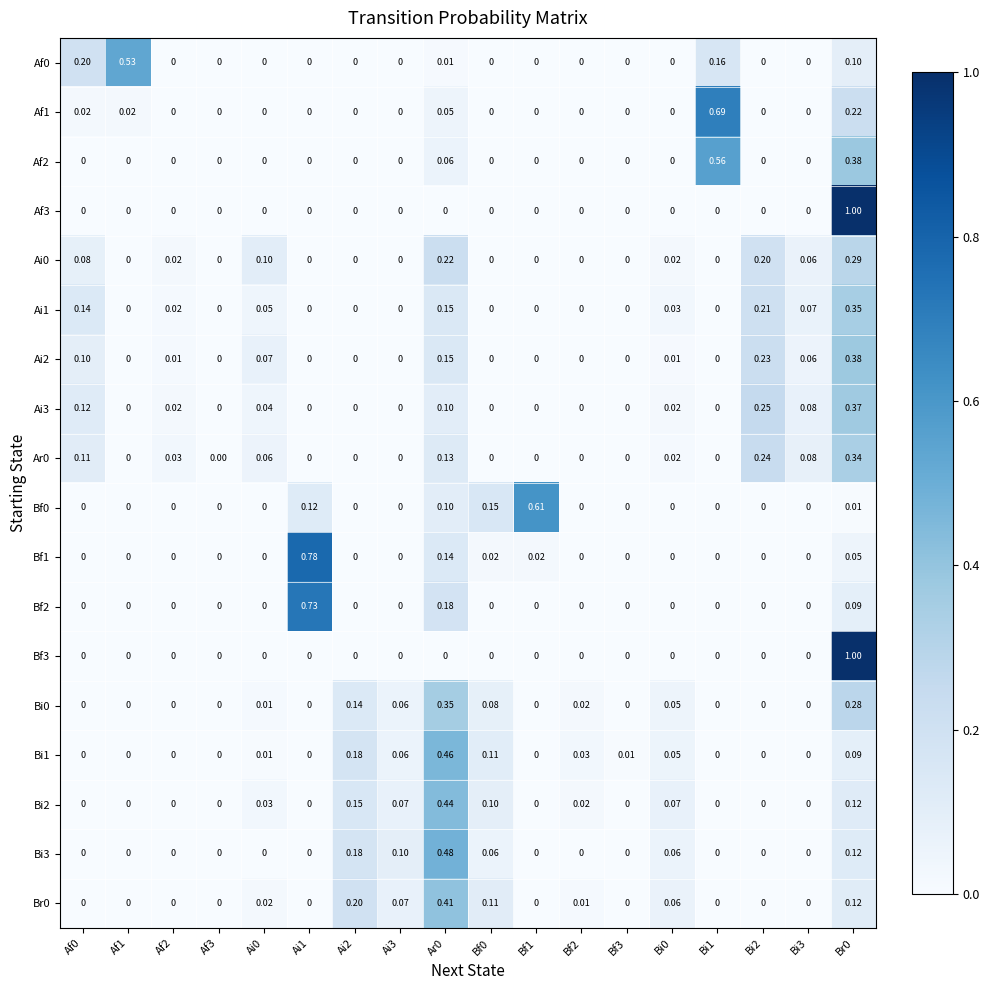

What is the greatest value displayed?

1.0